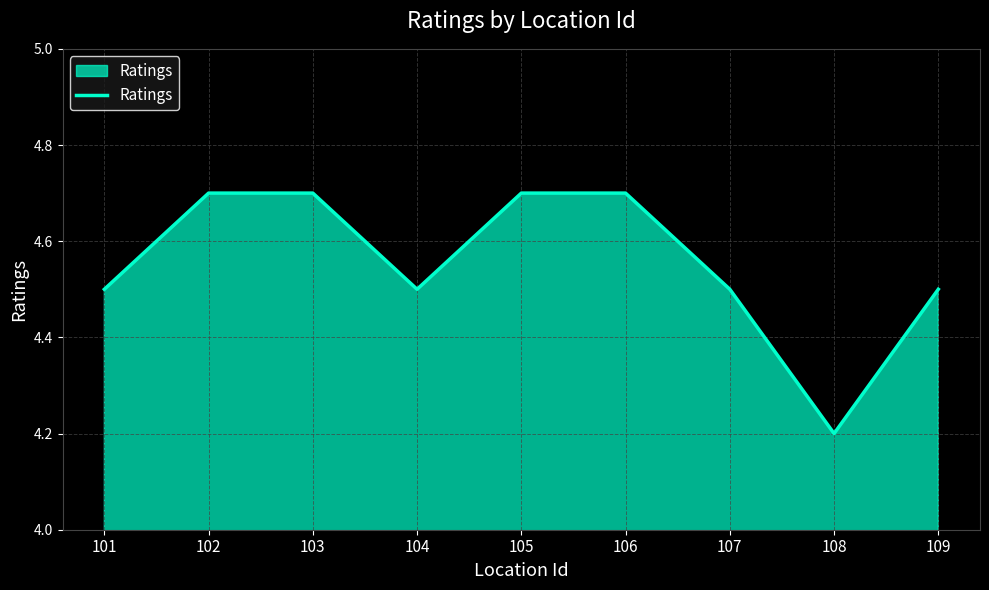

The chart shows a value of 7.4 at 106. True or false?

False